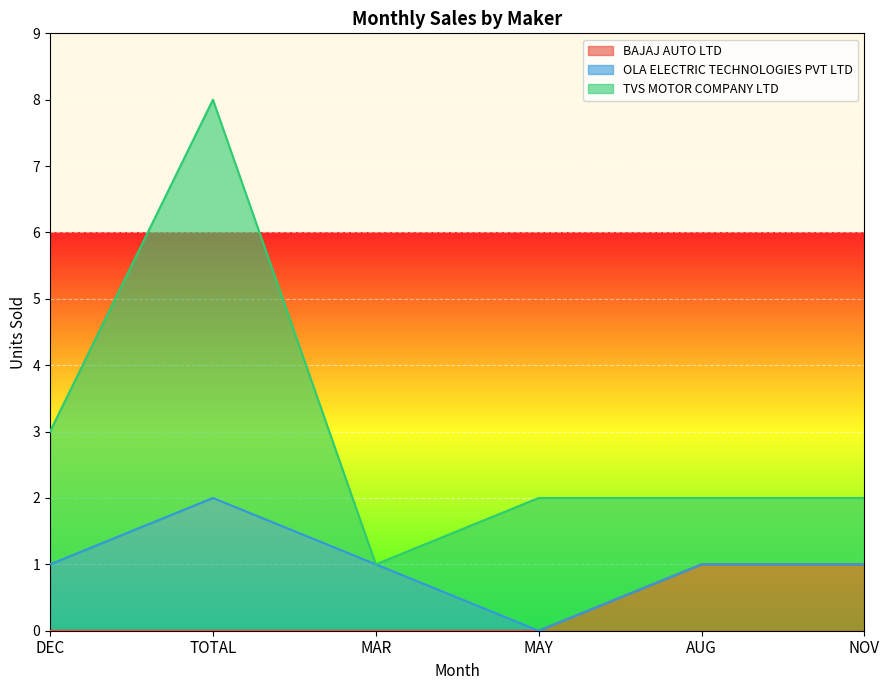

What is the spread (max minus min) of values at DEC?

2